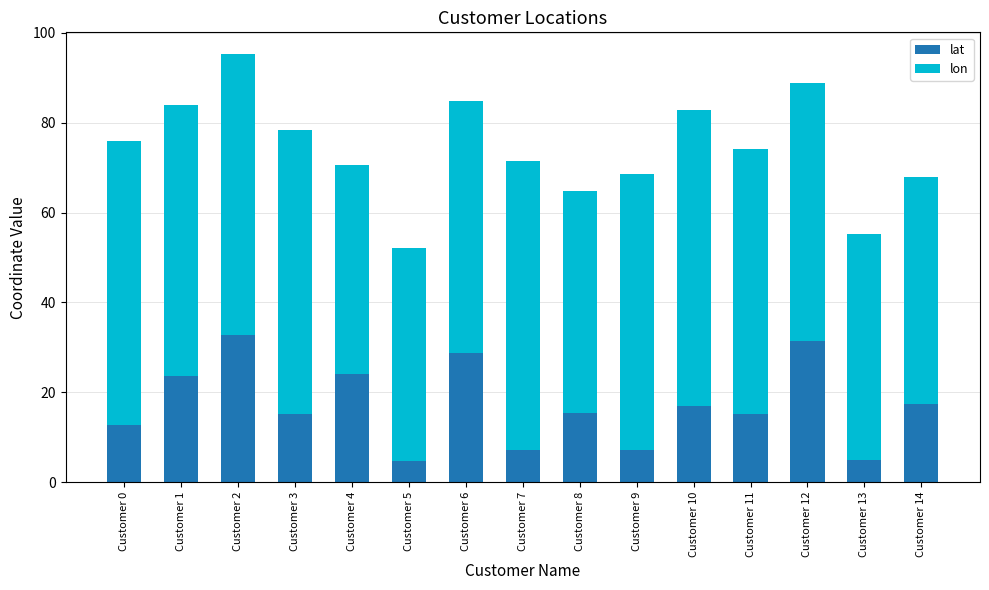

At which category is the sum across all series the highest?

Customer 2